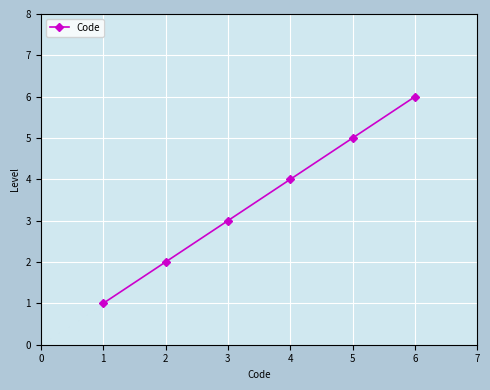

Does the chart have visible grid lines?

Yes